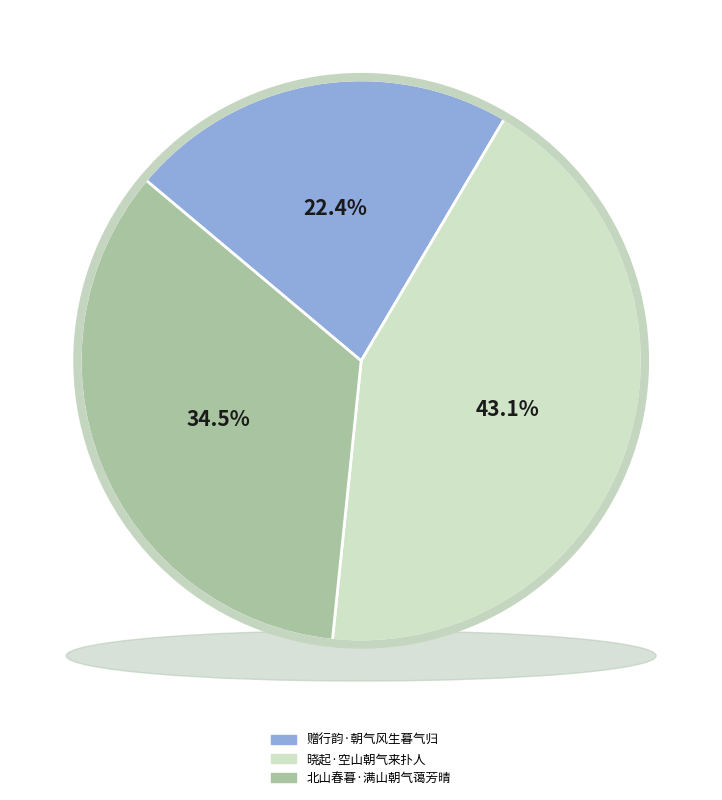

To the nearest percent, what percentage of the pie is 晓起·空山朝气来扑人?

43%